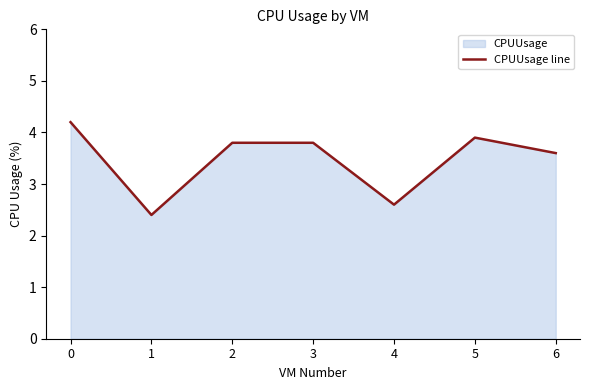

Reading left to right, what are all the values shown in this chart?

4.2	2.4	3.8	3.8	2.6	3.9	3.6